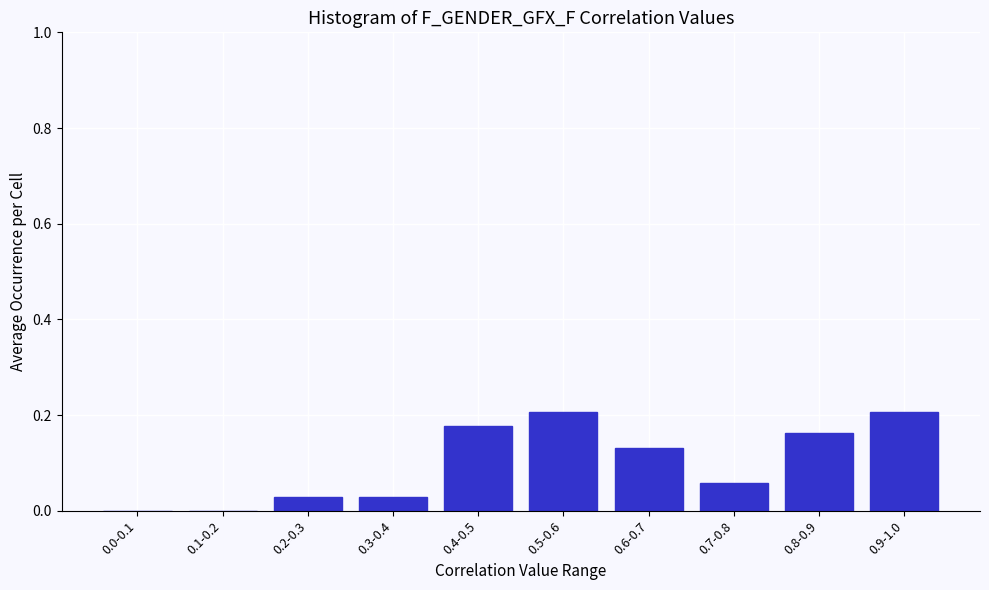

True or false: the data shows 0.0 at 0.0-0.1.

True